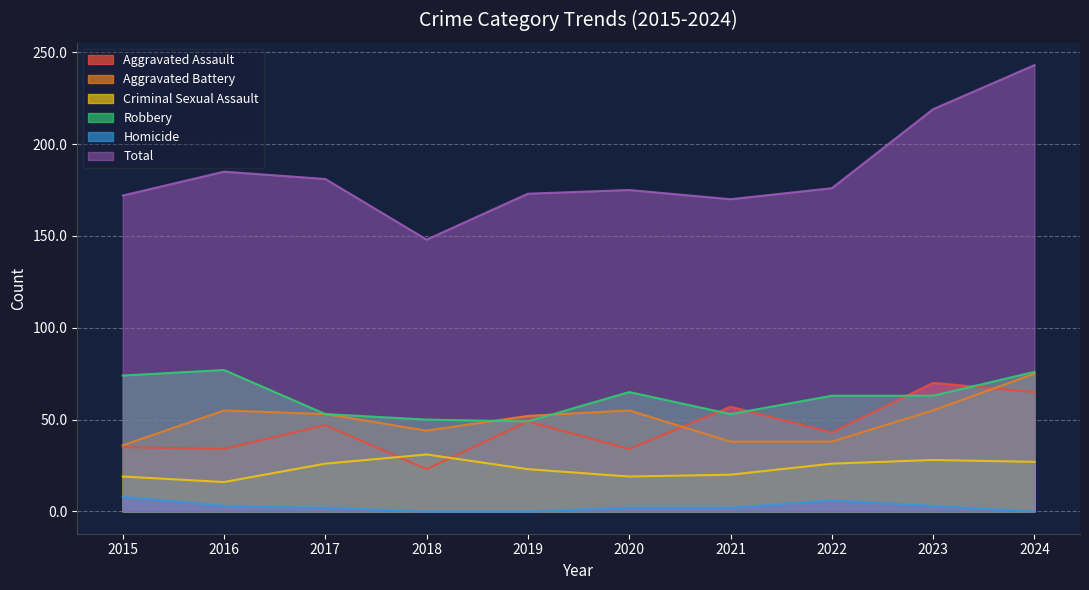

What is the highest value of the Criminal Sexual Assault series?

31